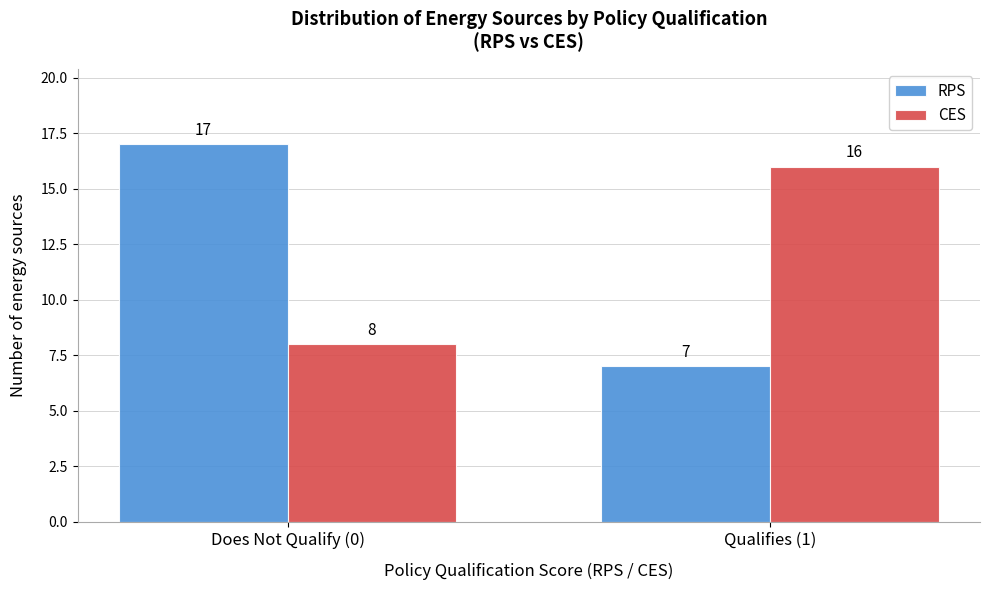

Reading right to left, list all the values displayed in this chart.

RPS: Qualifies (1)=7	Does Not Qualify (0)=17
CES: Qualifies (1)=16	Does Not Qualify (0)=8